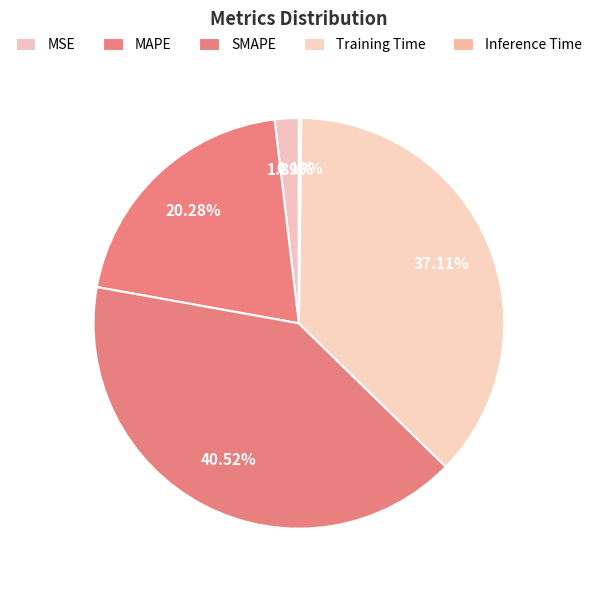

To the nearest percent, what is the difference between the largest and smallest slice percentages?

40%